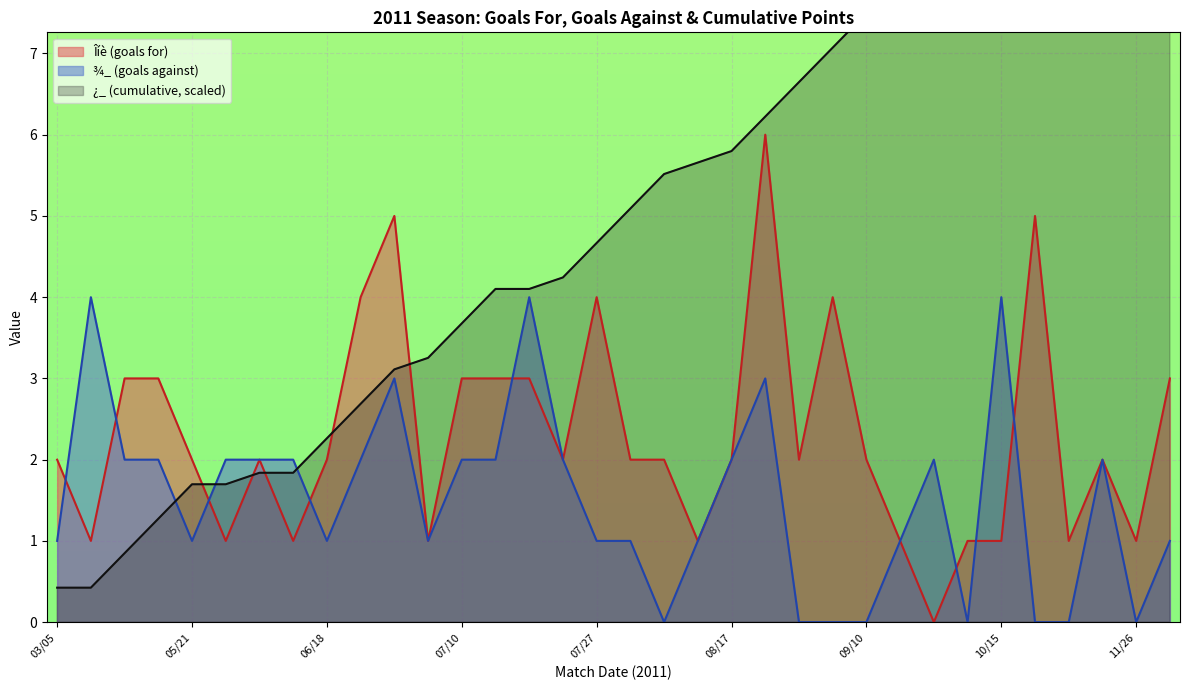

How many intersections are there between ¿_ (cumulative) and ¾_ (goals against)?

3